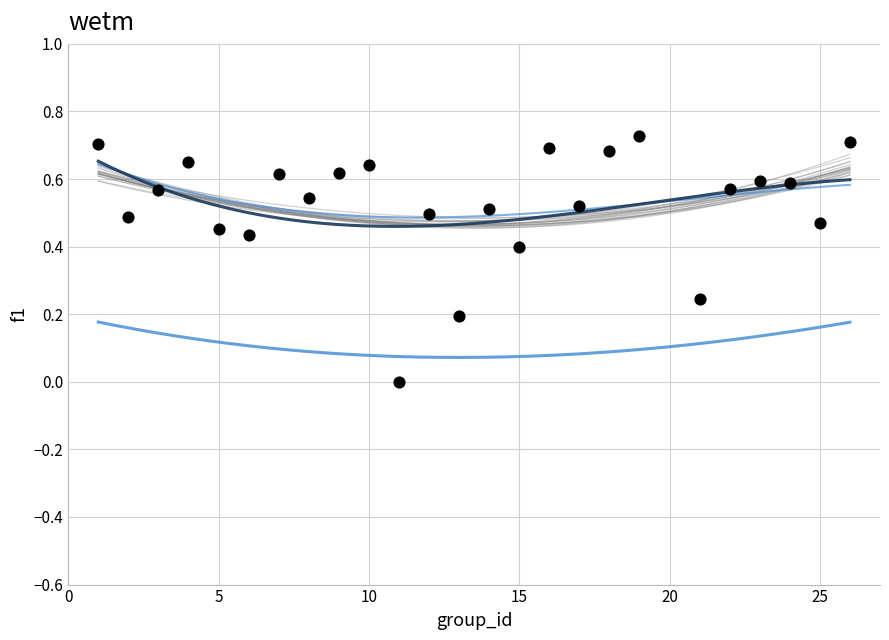

What is the range of X values (max minus min)?

25.0